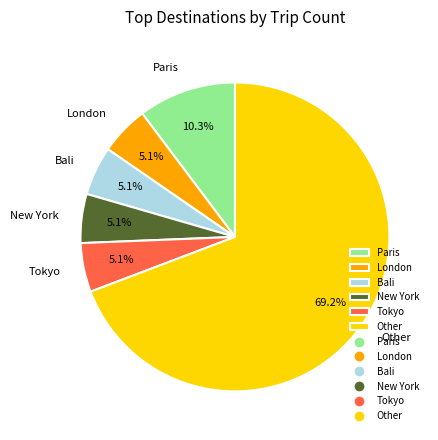

Do Bali and Tokyo together represent more than half of the pie?

No